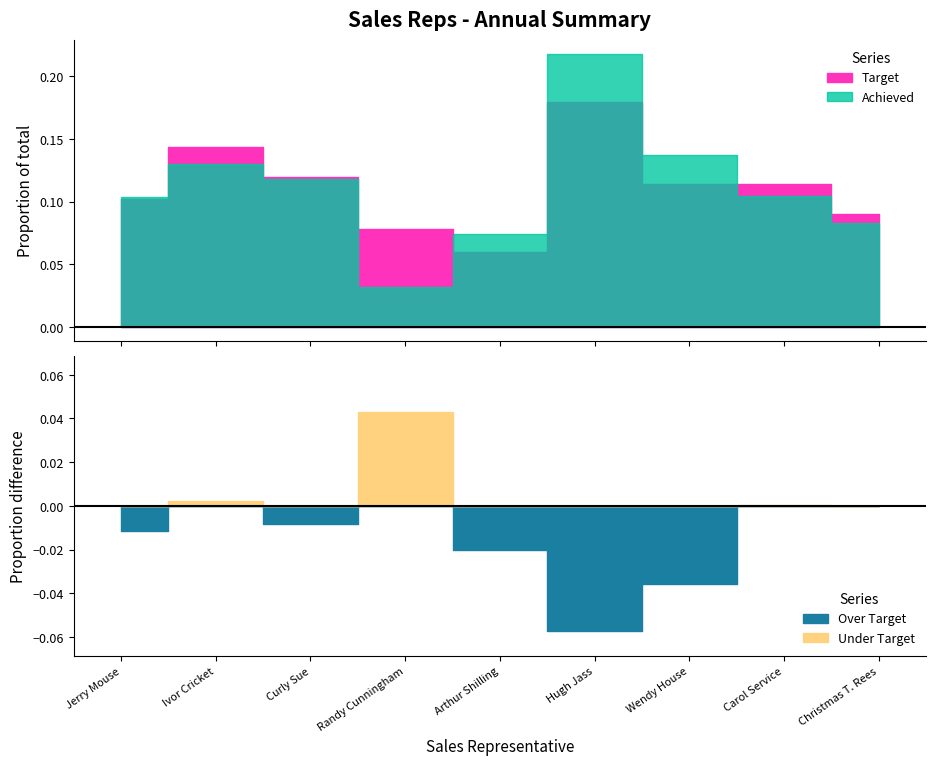

Which series changed the most between Curly Sue and Carol Service?

Achieved